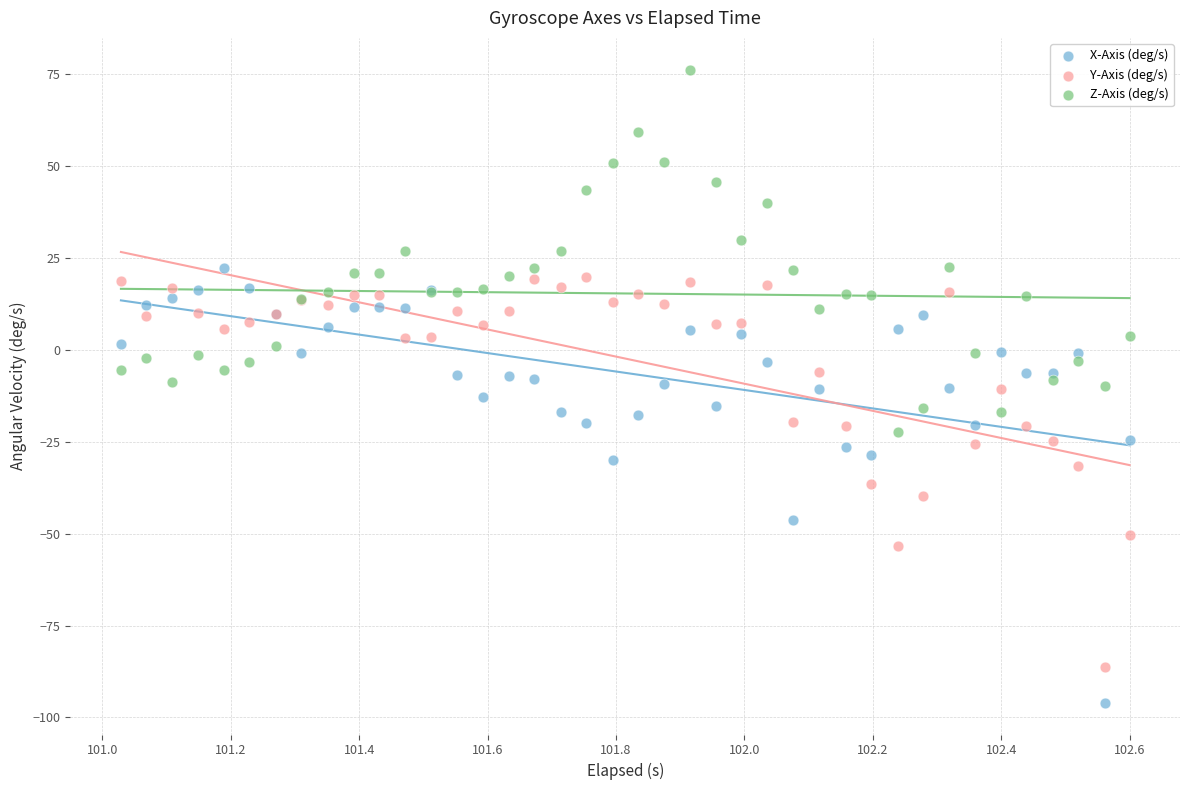

What are all the series names shown in the legend?

X-Axis (deg/s), Y-Axis (deg/s), Z-Axis (deg/s)